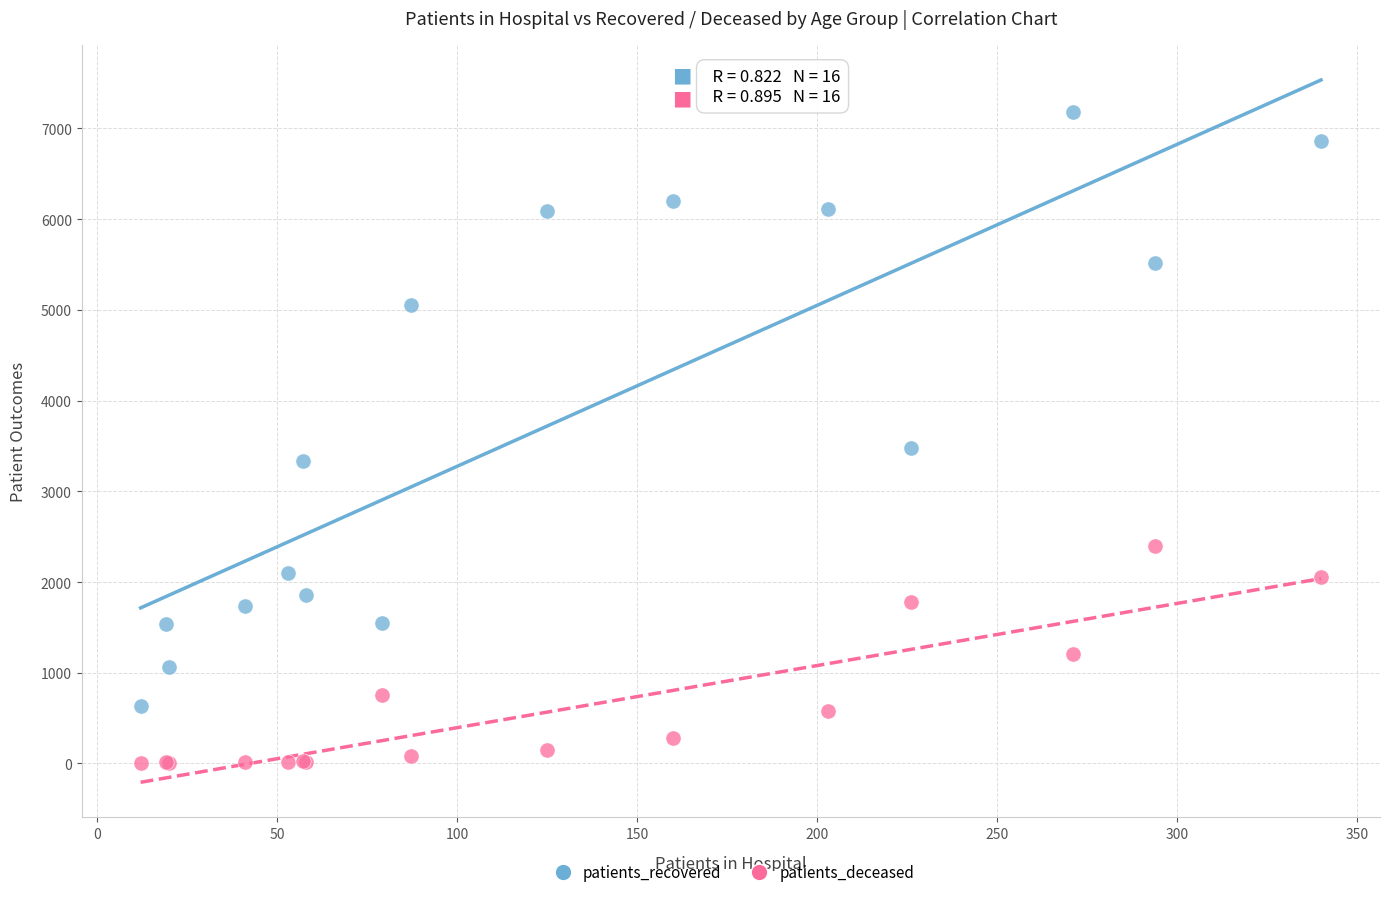

Which series contains the highest Y value?

patients_recovered